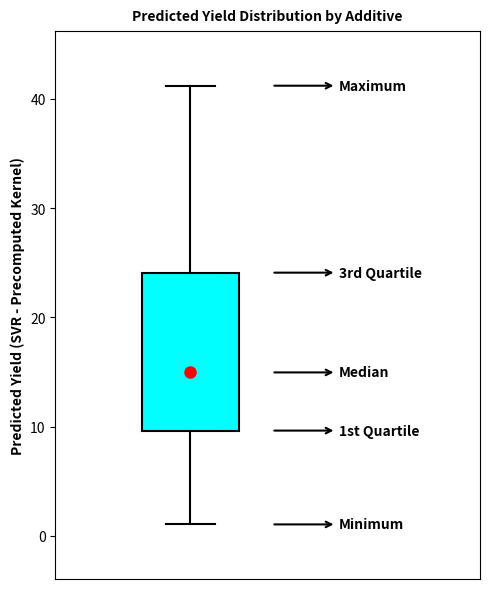

Where is the lower edge of the box on the y-axis? The values are not printed on the chart, so give them approximately, as read against the axis.

10